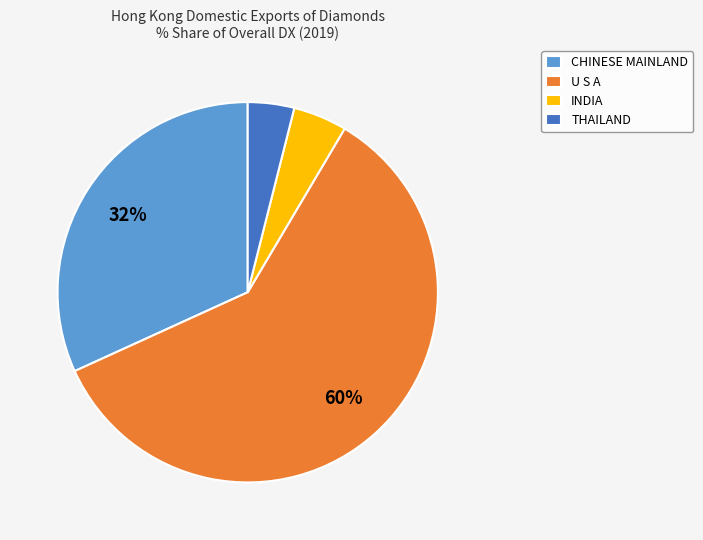

Is there any slice that represents more than half of the pie?

Yes